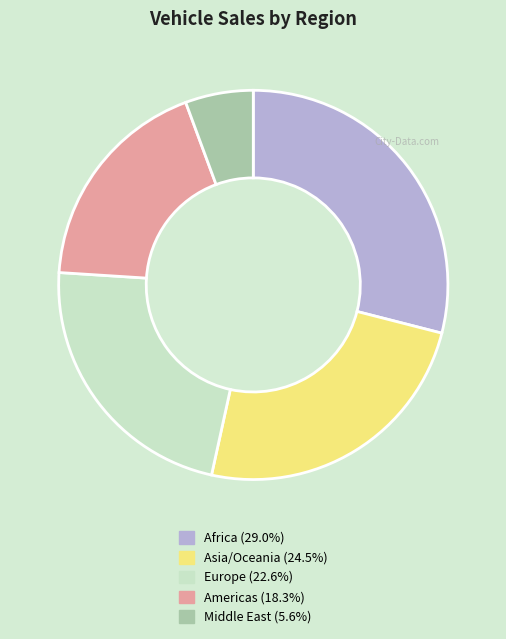

Combined, do Europe (22.6%) and Asia/Oceania (24.5%) account for over 50%?

No